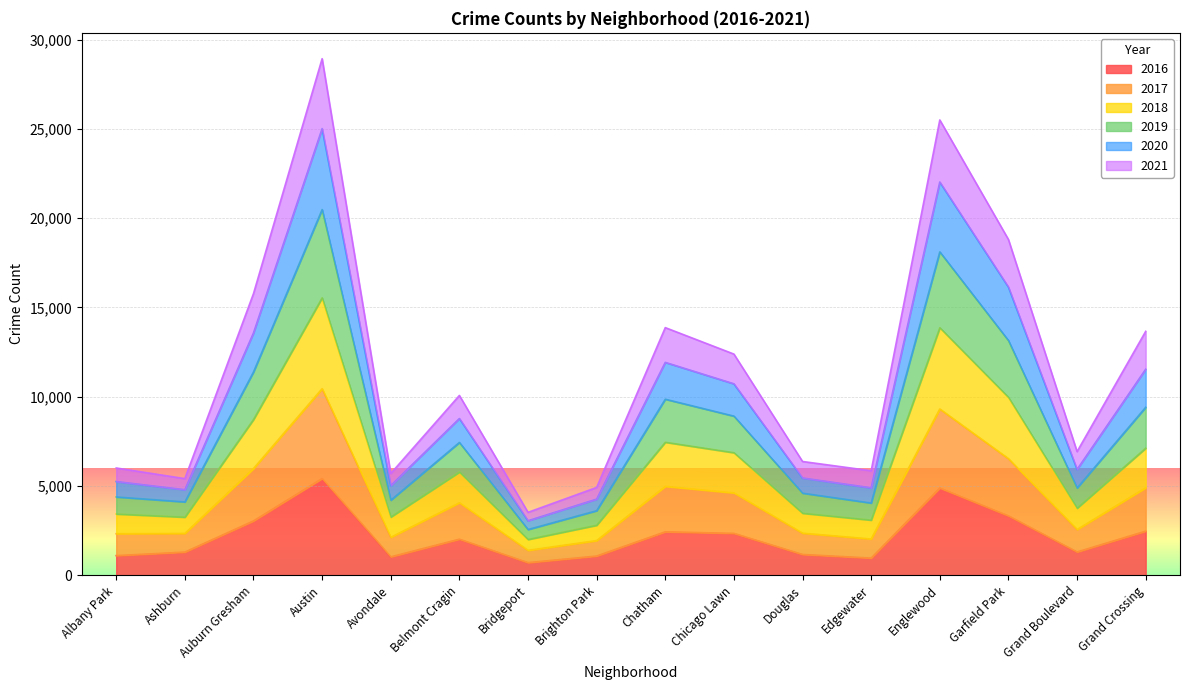

Is it true that 2016 equals 1093 at Albany Park?

True